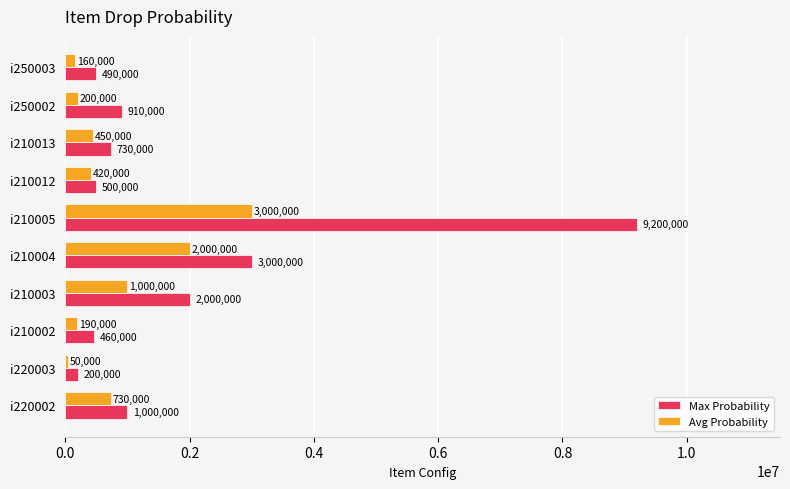

The value of Max Probability at i250003 is 490000. True or false?

True